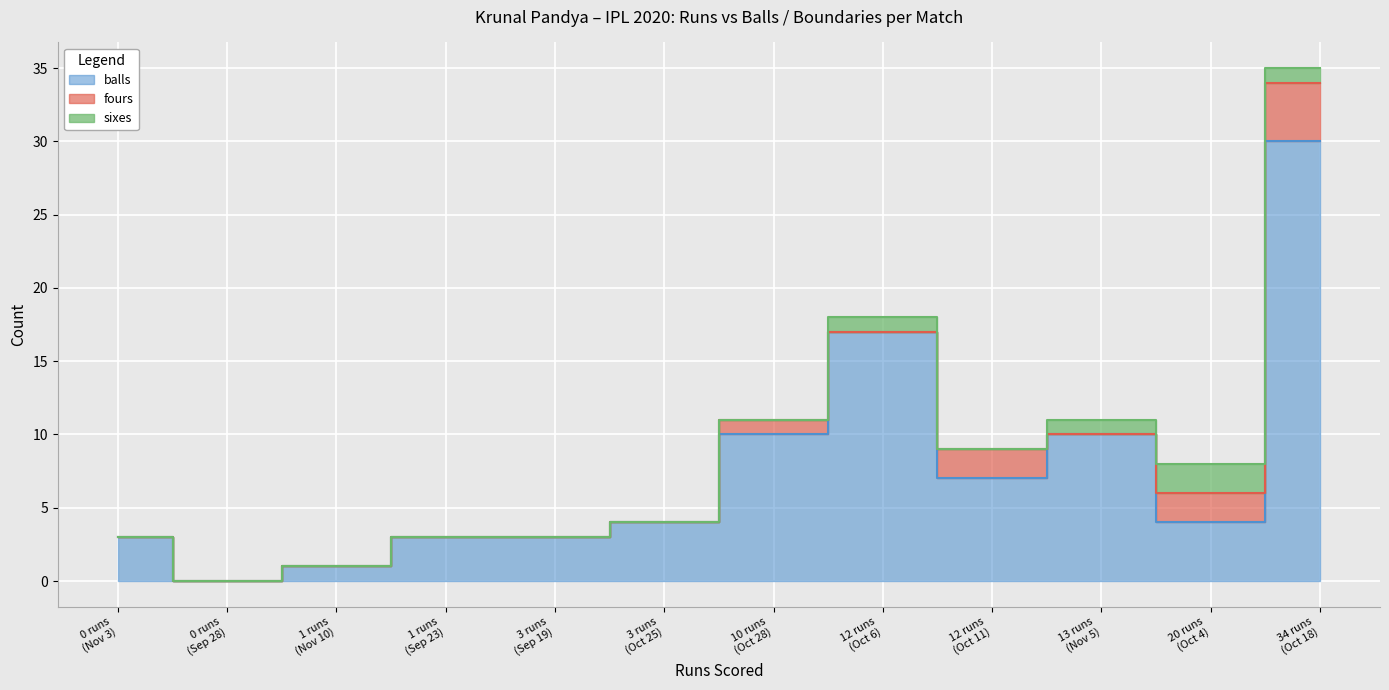

What is the difference between the second highest and minimum values in the fours series?

2